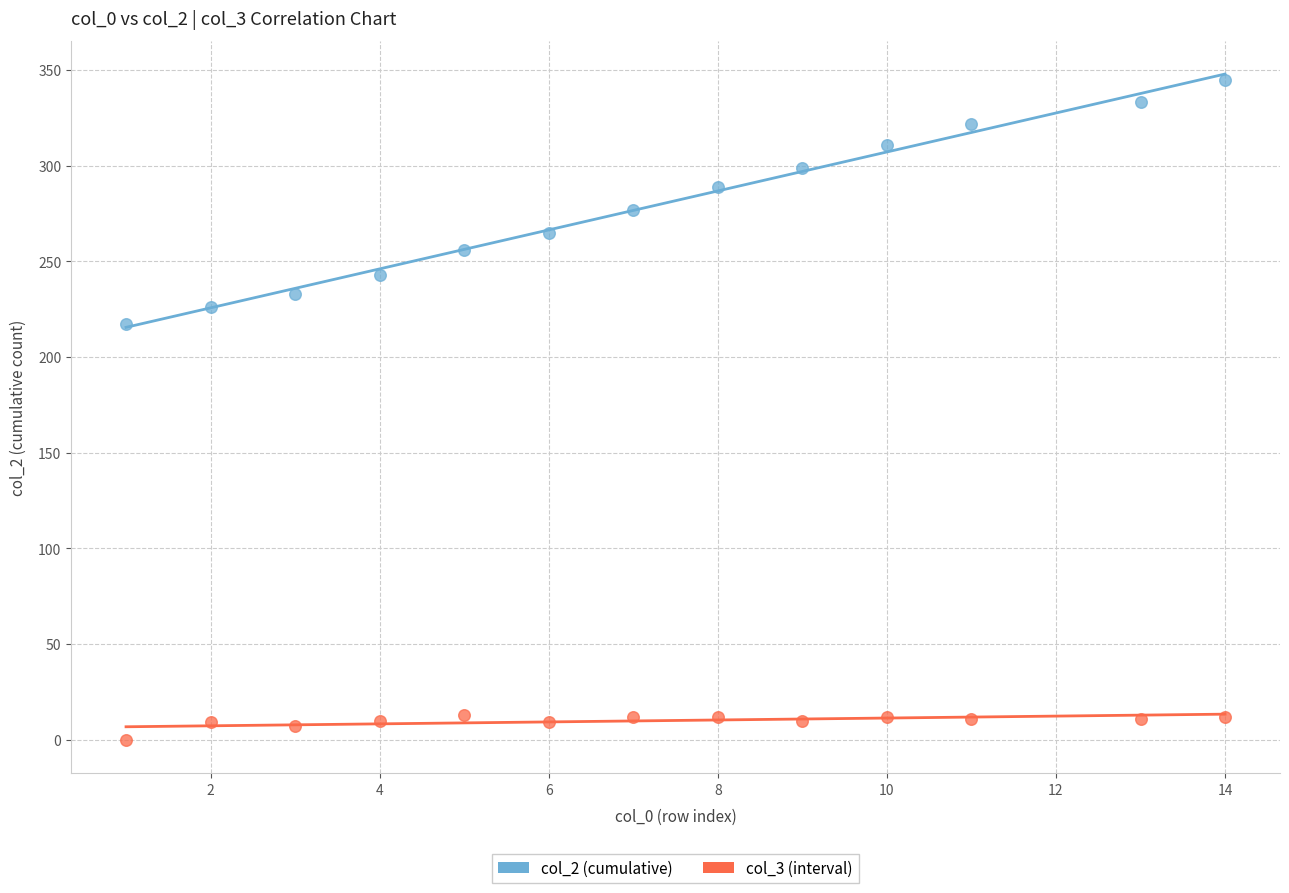

Across all data points, what is the range of X values (max minus min)?

13